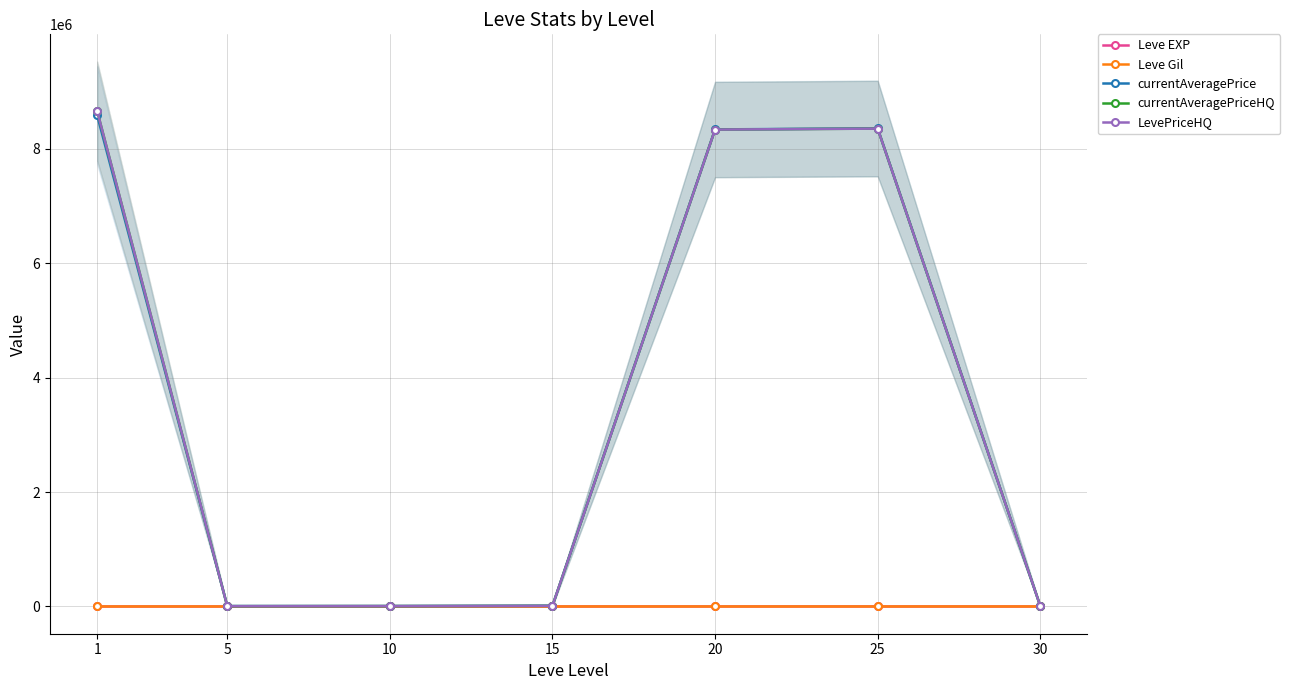

Where is currentAveragePriceHQ nearest to the value 4331041?

20